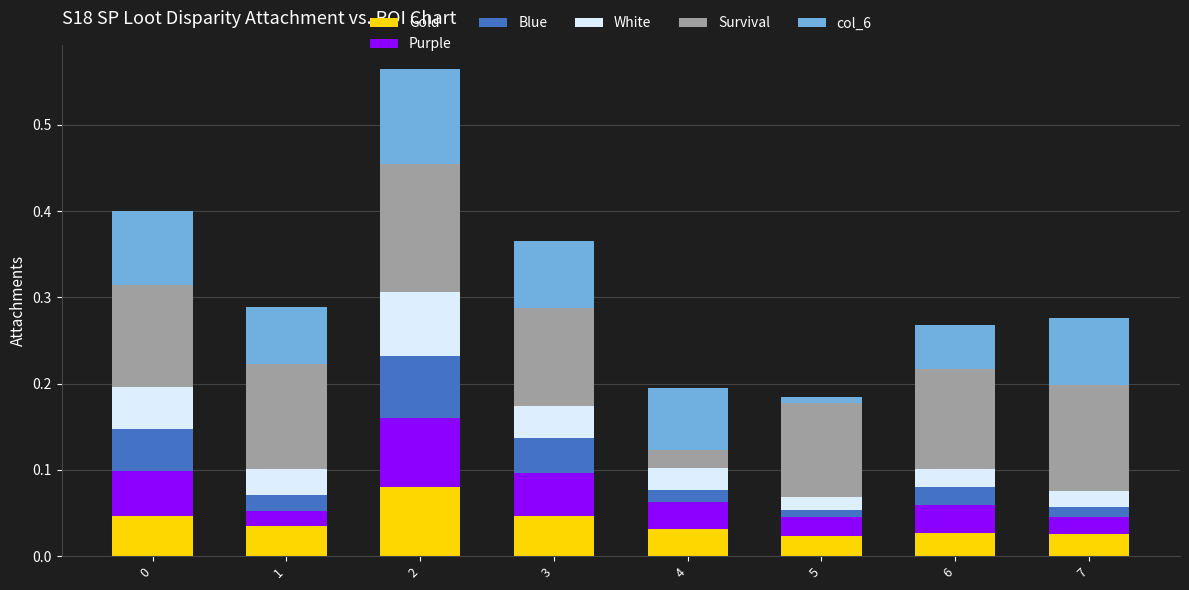

What is the total value across all series at 3?

0.4